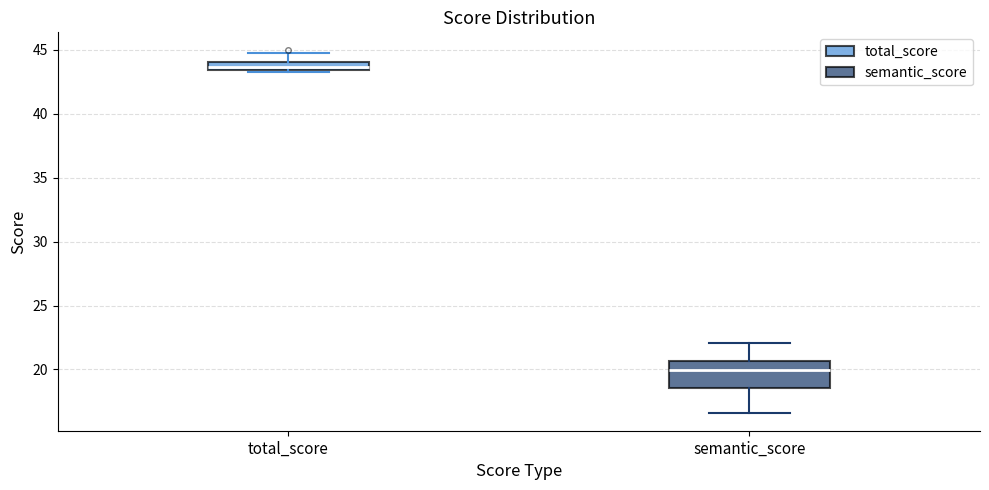

Which box is the tallest, from its lower edge to its upper edge?

semantic_score